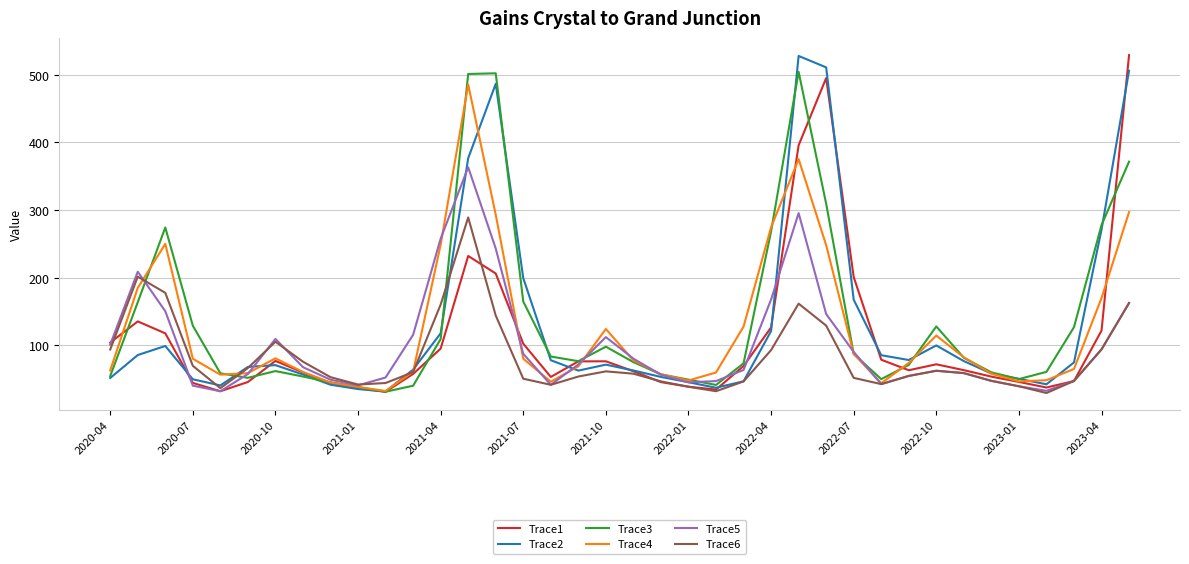

What is the lowest value of the Trace1 series?

31.5